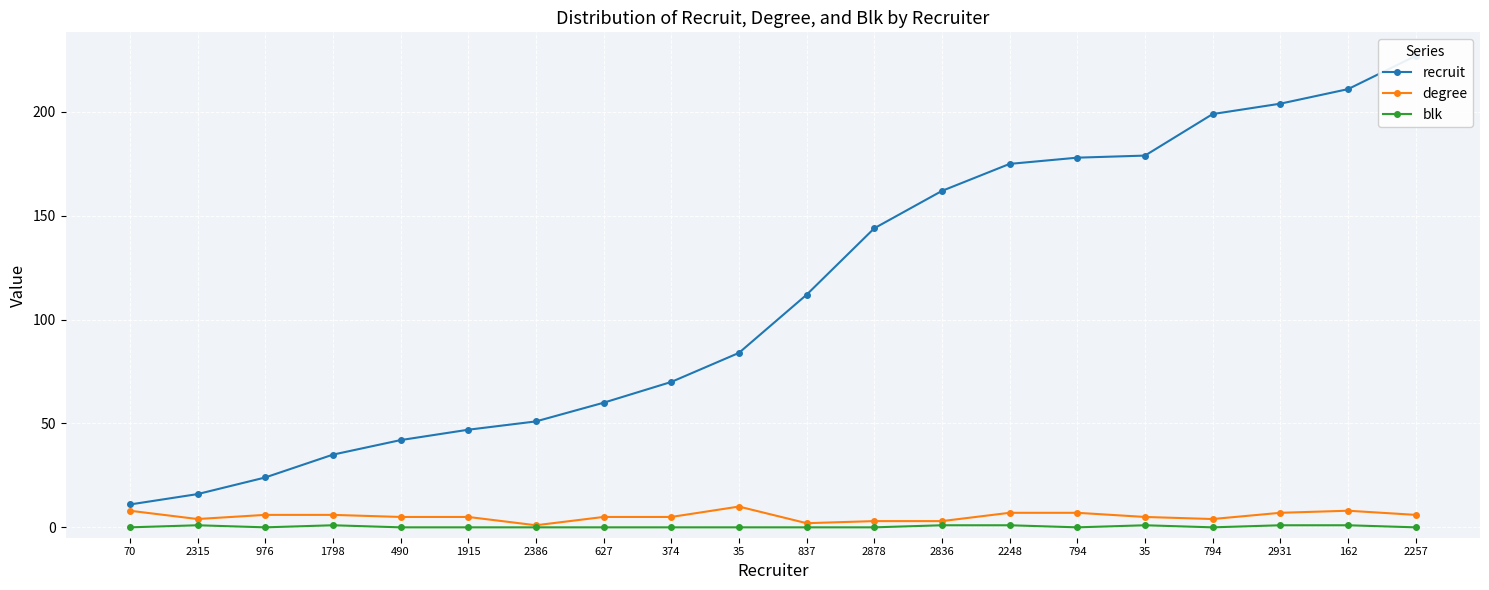

How many lines are shown in the chart?

3